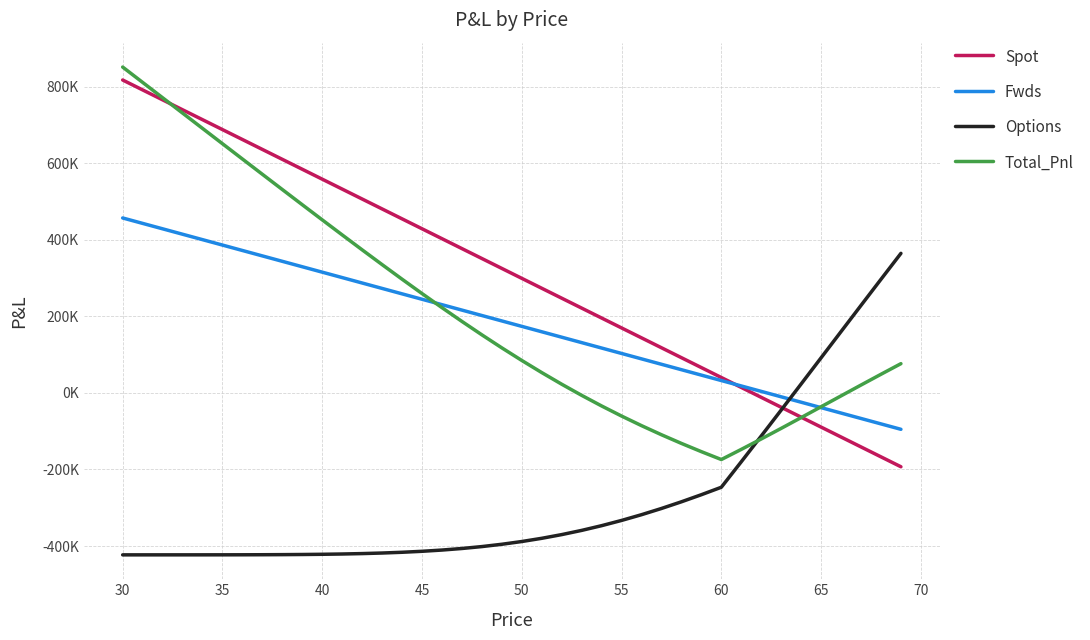

What are all the series names shown in the legend?

Spot, Fwds, Options, Total_Pnl